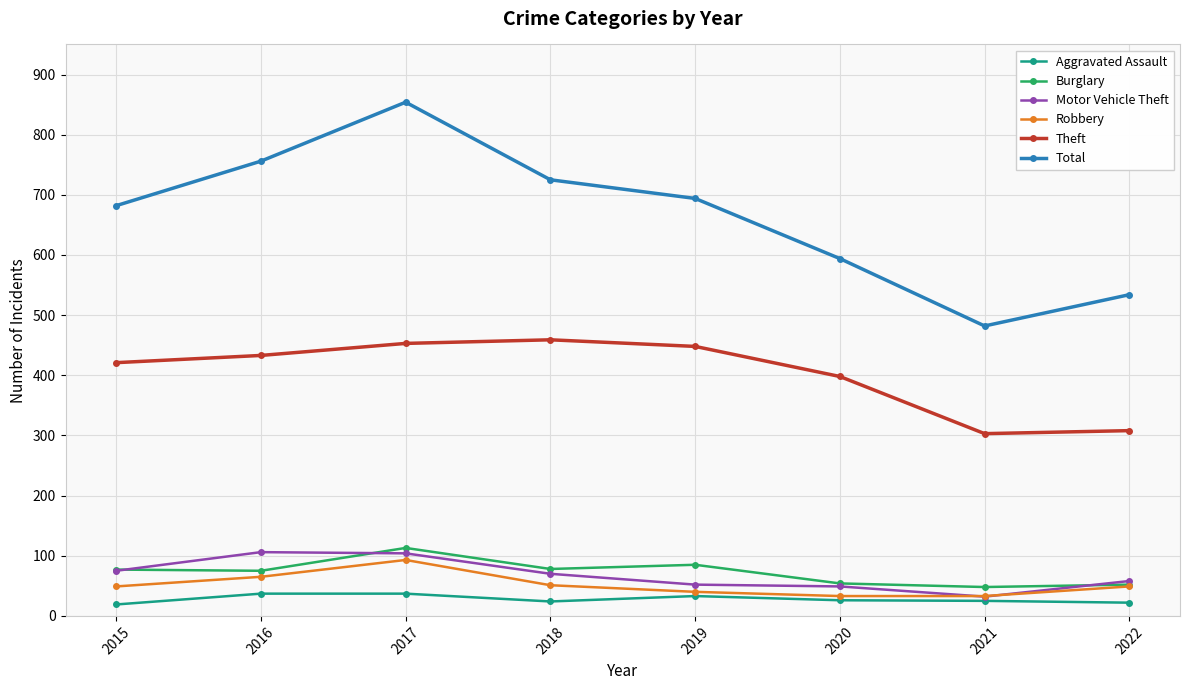

Which series has the widest spread of values?

Total